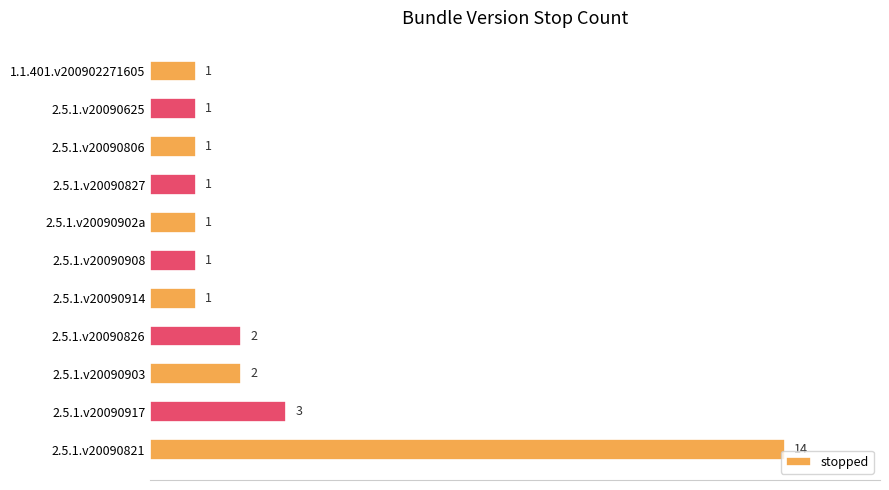

How many bars are there in total?

11